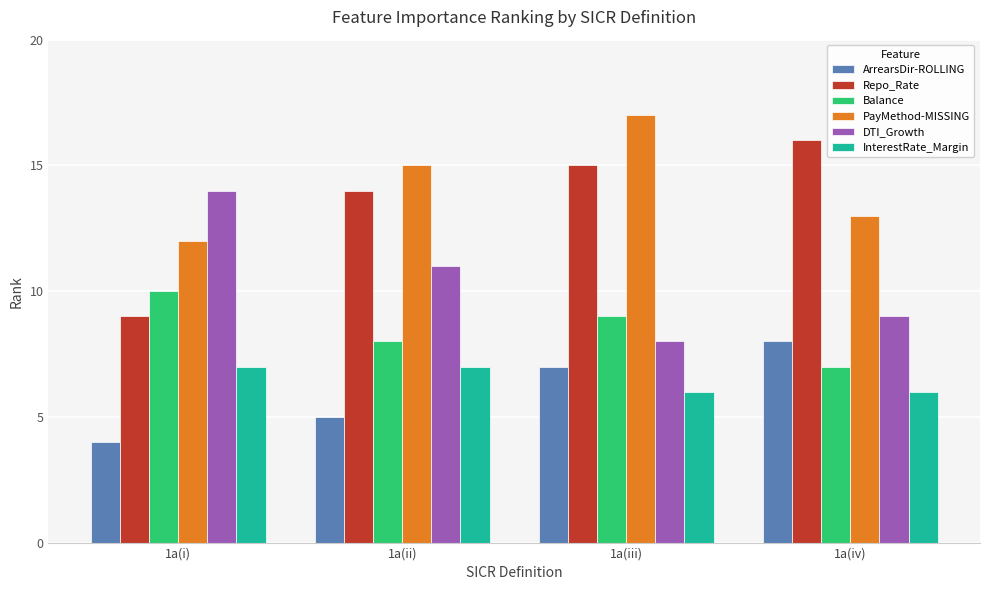

The value of ArrearsDir-ROLLING at 1a(ii) is 5. True or false?

True